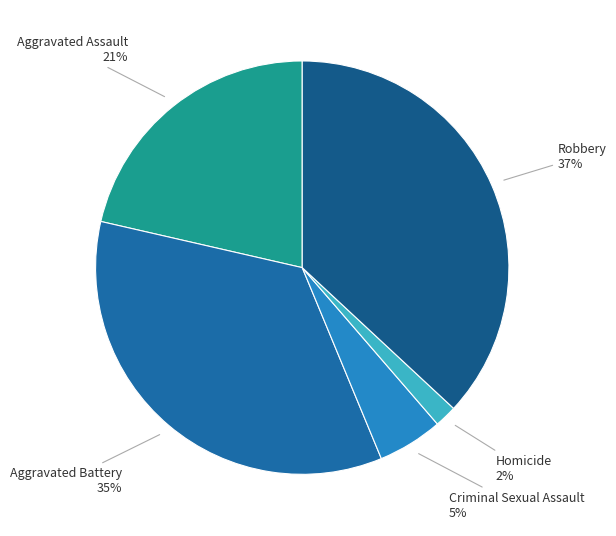

Rank the categories by value from lowest to highest.

Homicide, Criminal Sexual Assault, Aggravated Assault, Aggravated Battery, Robbery